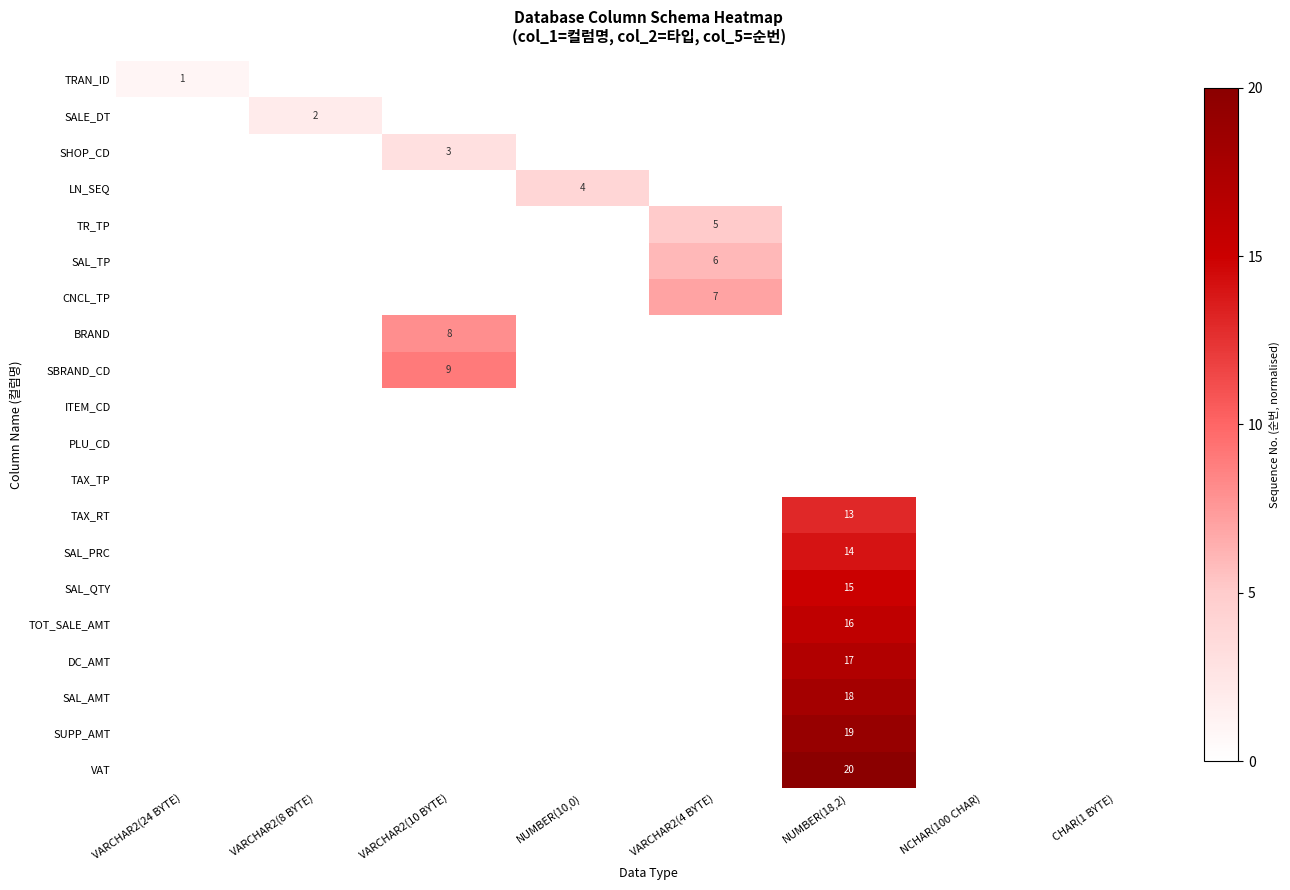

Between VARCHAR2(10 BYTE) and NUMBER(18,2), which series saw the biggest shift?

VAT